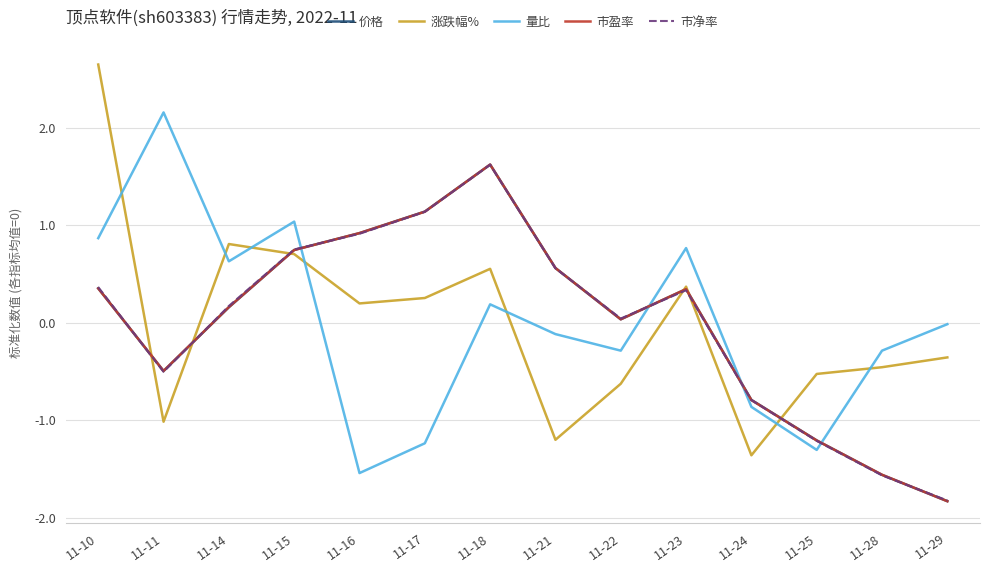

True or false: 量比 and 涨跌幅% cross at least once.

True